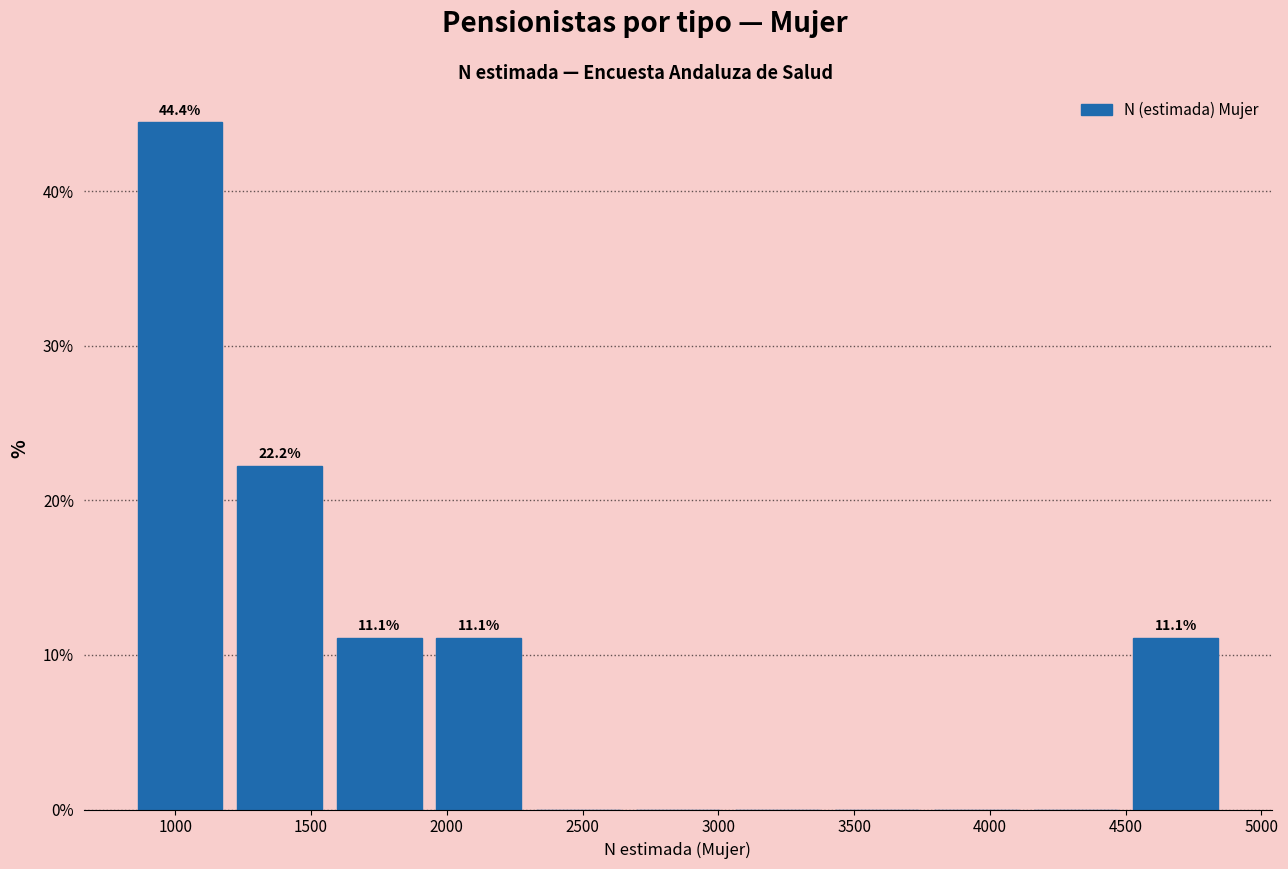

Over which range of the x-axis is the bar tallest?

850 to 1200